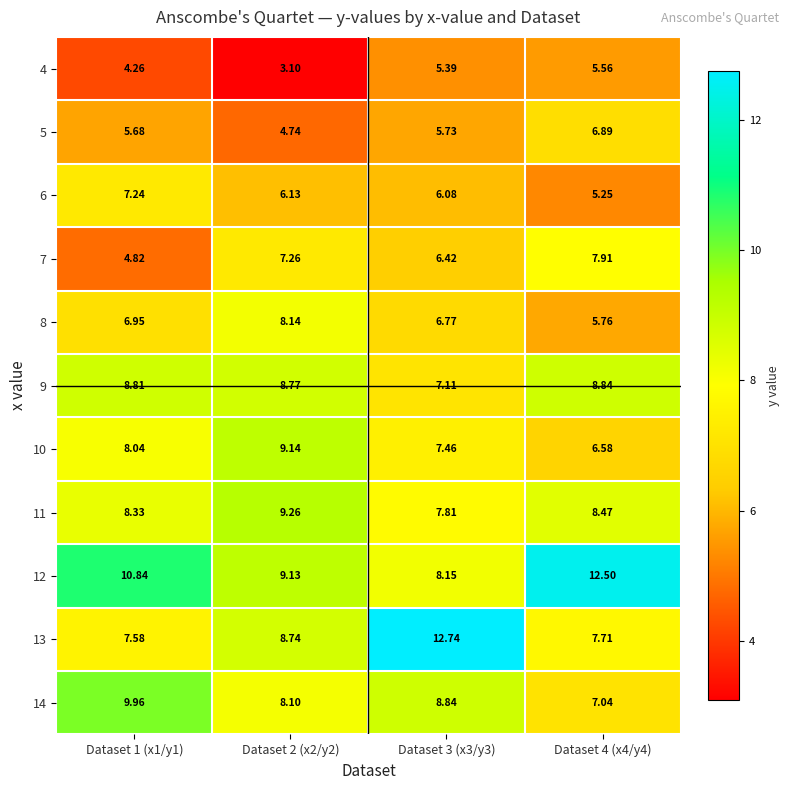

Is the value of 7 at Dataset 2 (x2/y2) greater than the value of 13 at Dataset 2 (x2/y2)?

No